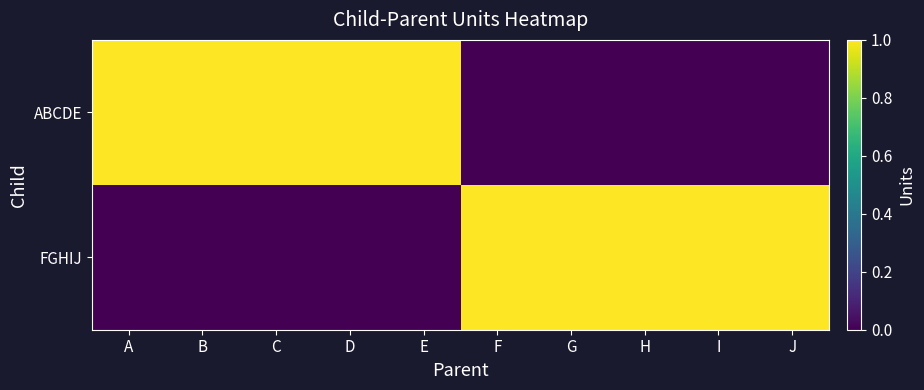

Reading right to left, transcribe all the data shown in this chart.

ABCDE: J=0	I=0	H=0	G=0	F=0	E=1	D=1	C=1	B=1	A=1
FGHIJ: J=1	I=1	H=1	G=1	F=1	E=0	D=0	C=0	B=0	A=0